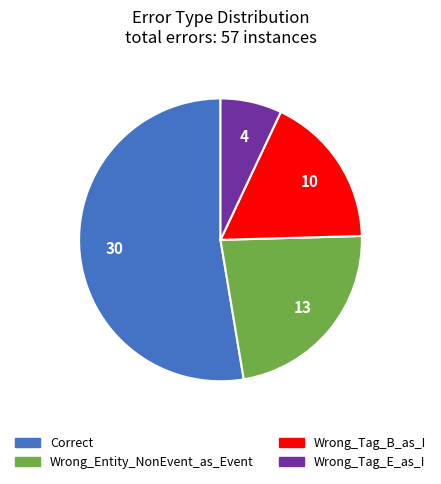

Rank the categories by value from lowest to highest.

Wrong_Tag_E_as_I, Wrong_Tag_B_as_I, Wrong_Entity_NonEvent_as_Event, Correct